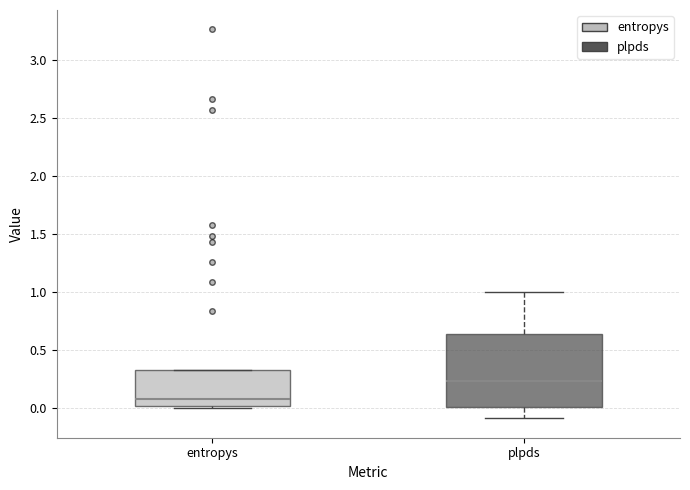

Reading left to right, transcribe this box plot: for each box, give where its median line is, the range the box spans, and where its two whiskers end, as read against the y-axis. The values are not printed on the chart, so give them approximately, as read against the axis.

entropys: median 0.10, box 0.00 to 0.30, whiskers 0.00 to 0.35
plpds: median 0.25, box 0.00 to 0.65, whiskers -0.10 to 1.00